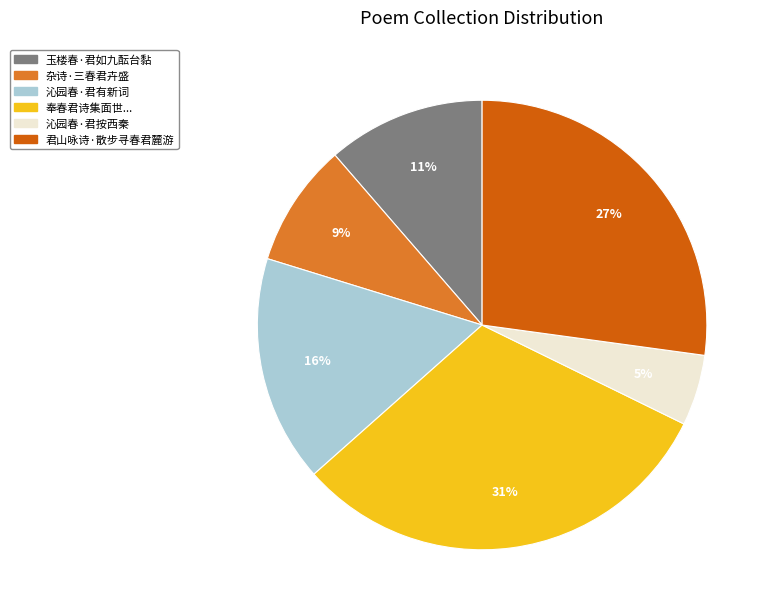

Is the sum of 奉春君诗集面世... and 沁园春·君按西秦 greater than half?

No